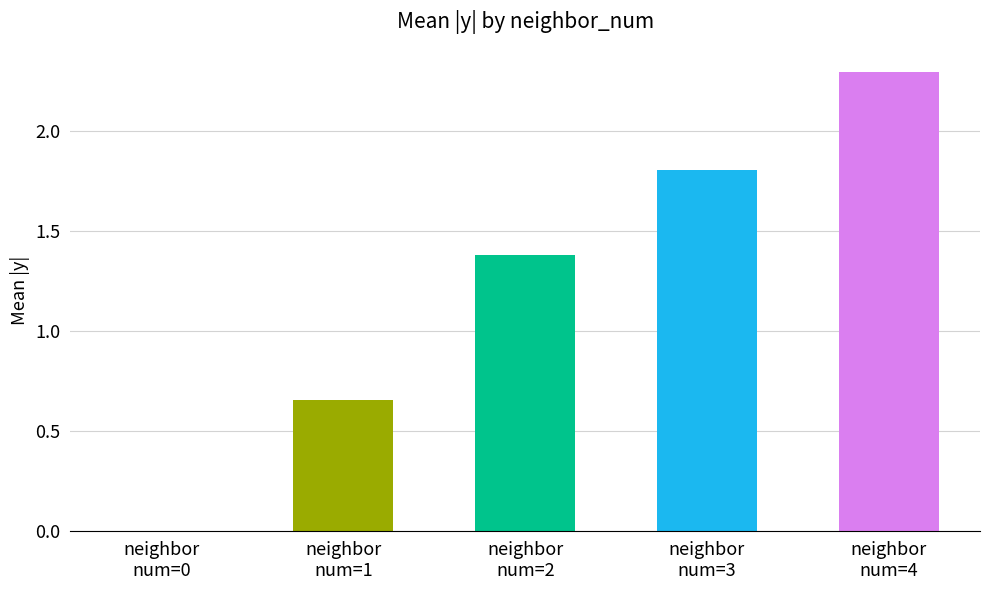

Is it true that the value at 3 is 3.0?

False